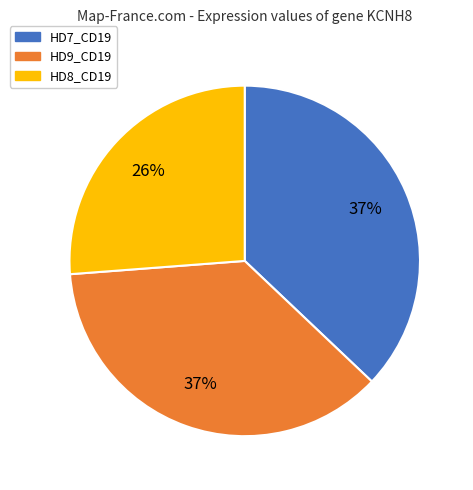

What is the ratio of the value at HD7_CD19 to the value at HD9_CD19?

1.0